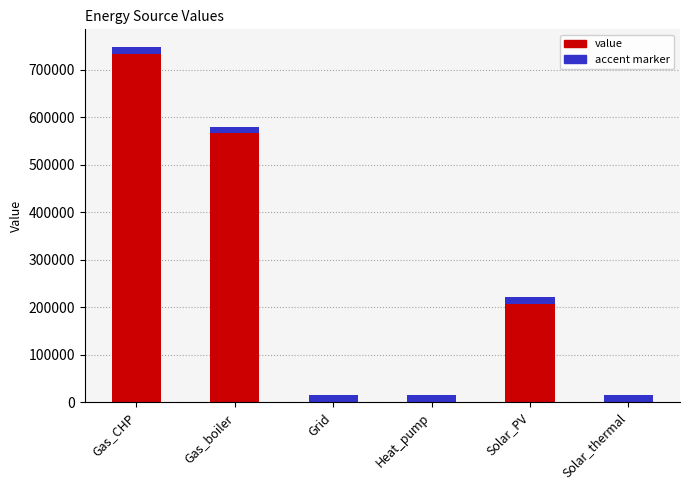

Reading left to right, transcribe all the data shown in this chart.

Gas_CHP=733339.4	Gas_boiler=566008.4	Grid=0.0	Heat_pump=0.0	Solar_PV=207473.8	Solar_thermal=0.0